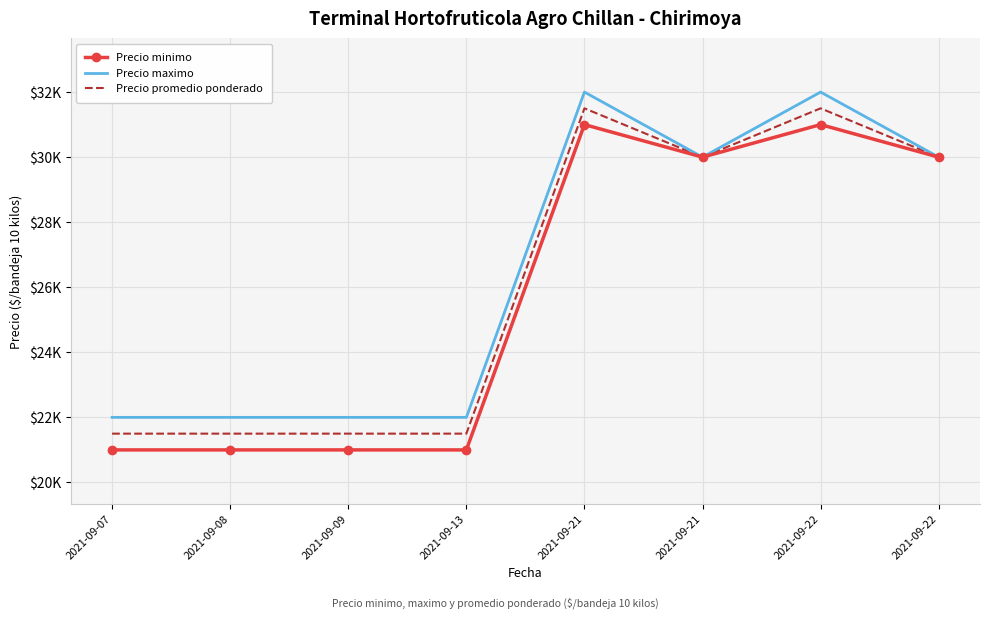

What are all the series names shown in the legend?

Precio minimo, Precio maximo, Precio promedio ponderado